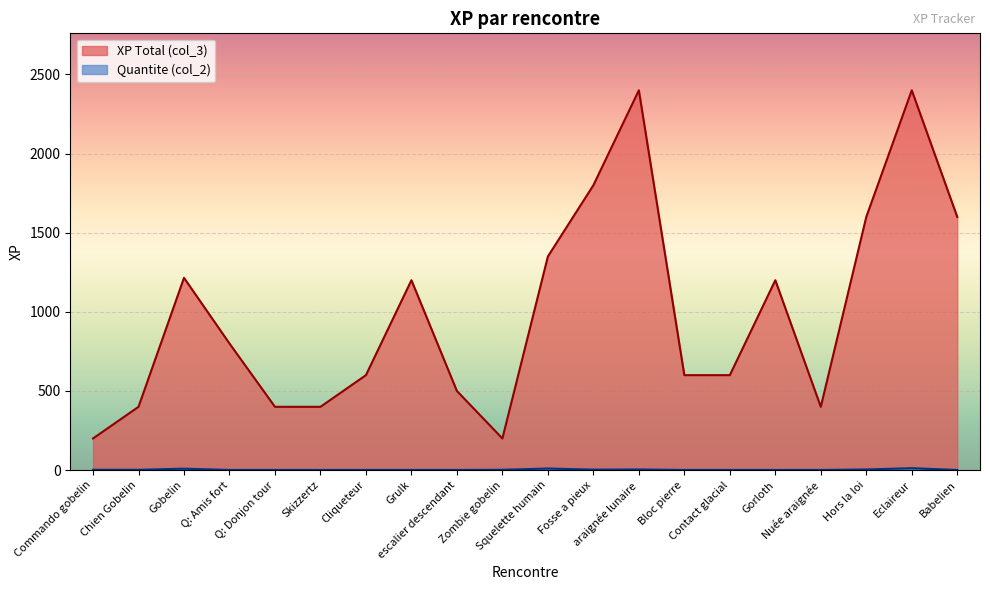

What is the sum of all XP Total (col_3) values?

19865